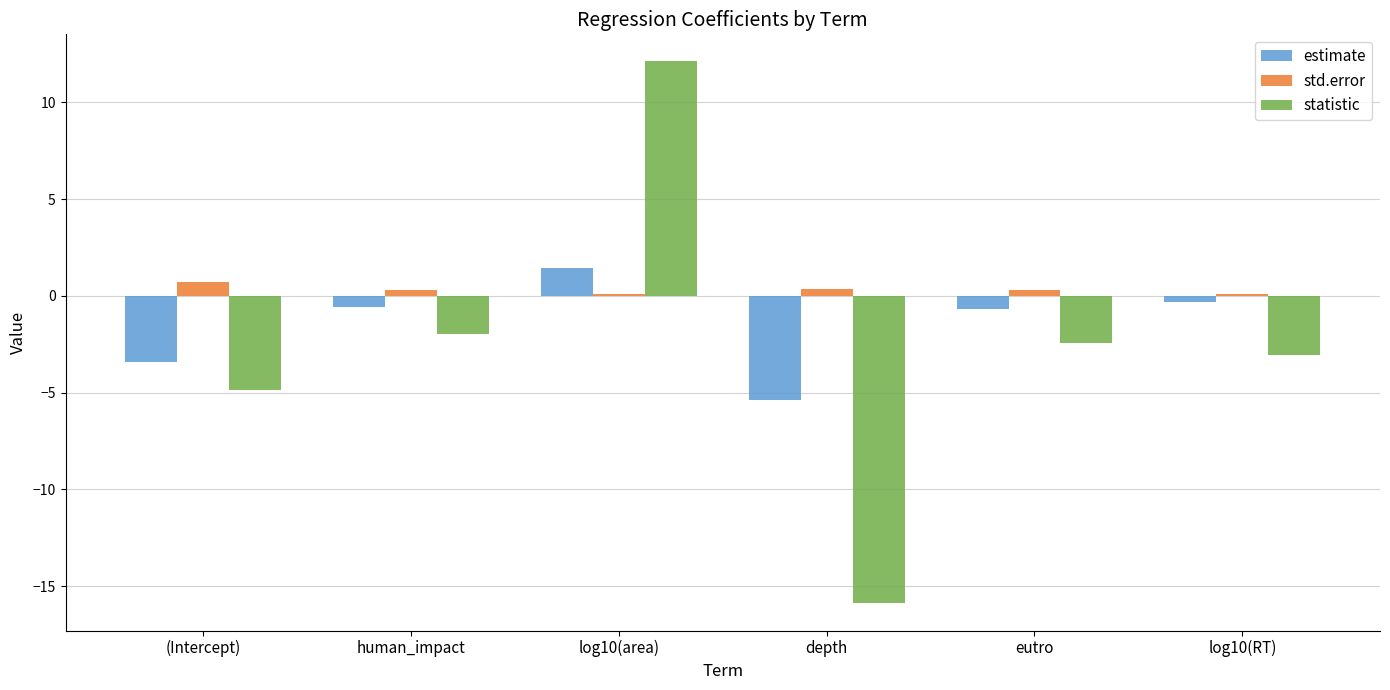

List the series in order of their peak value, lowest first.

std.error, estimate, statistic